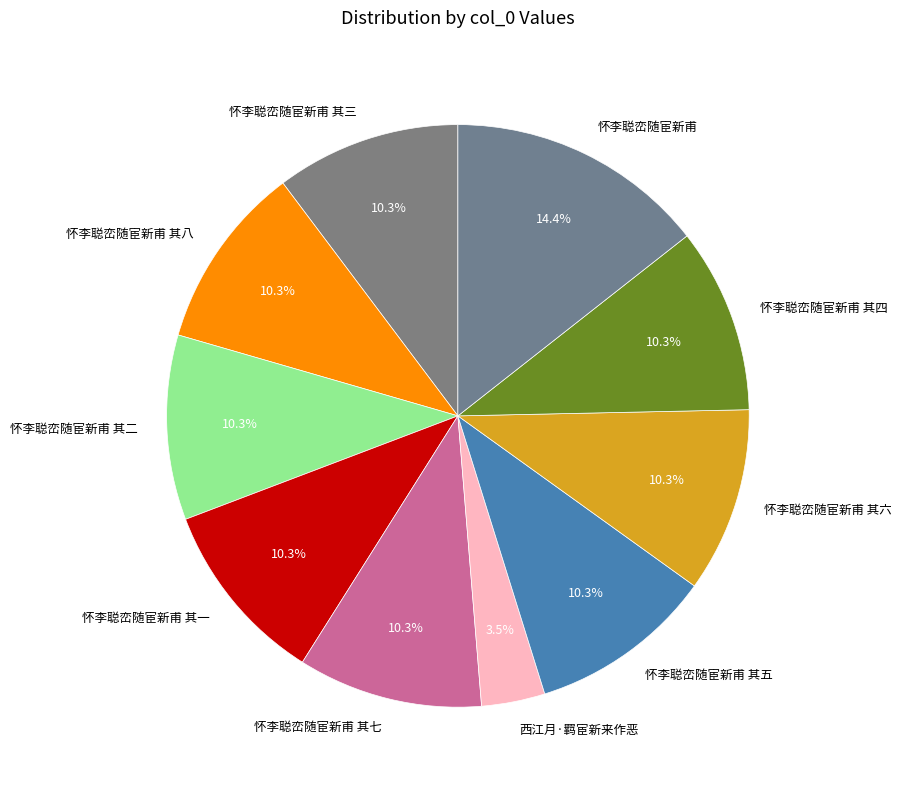

What portion of the pie excludes 怀李聪峦随宦新甫?

85.6%